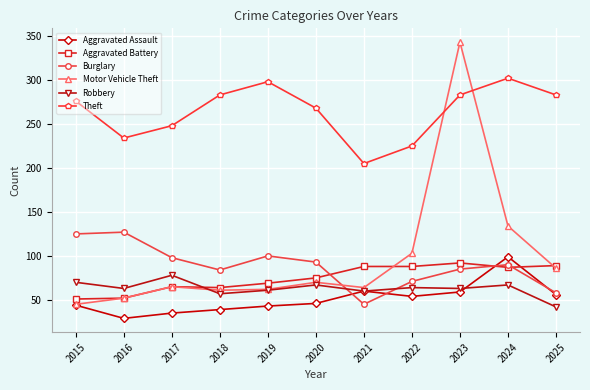

Is it true that Aggravated Assault equals 91 at 2025?

False